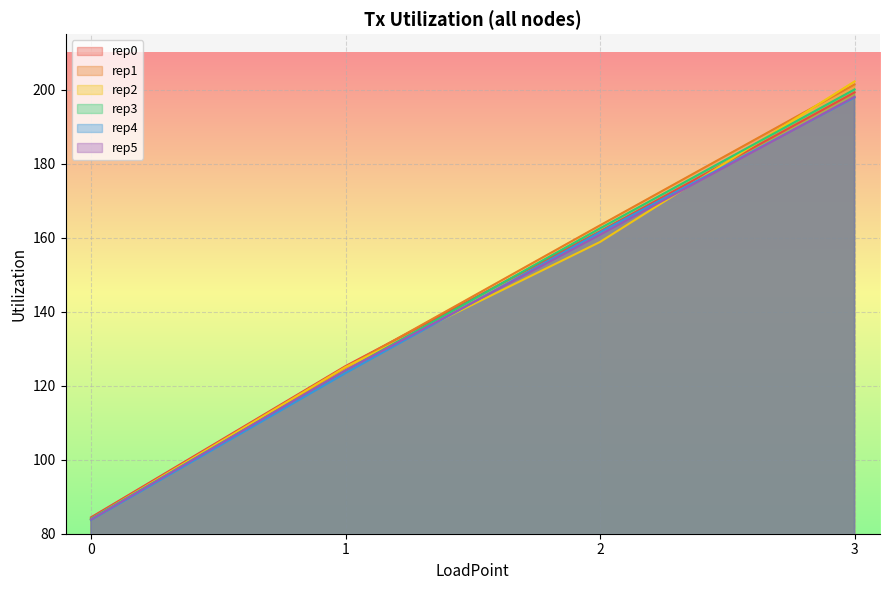

What is the difference between the maximum and minimum values in the rep2 series?

118.2